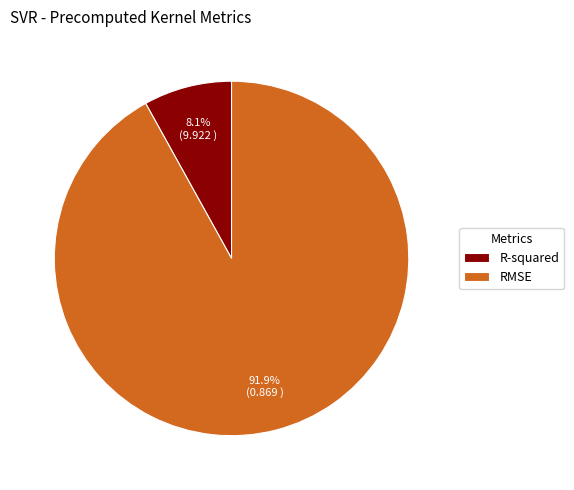

The RMSE slice represents 92% of the pie. True or false?

True